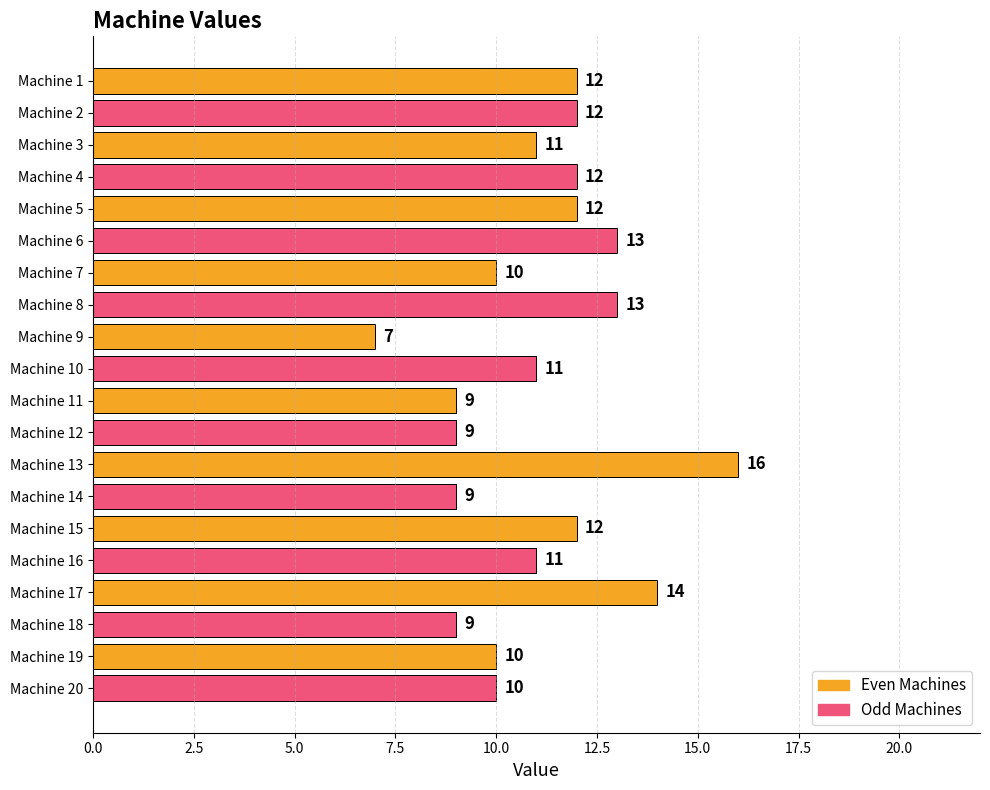

How many data points are less than 11?

8